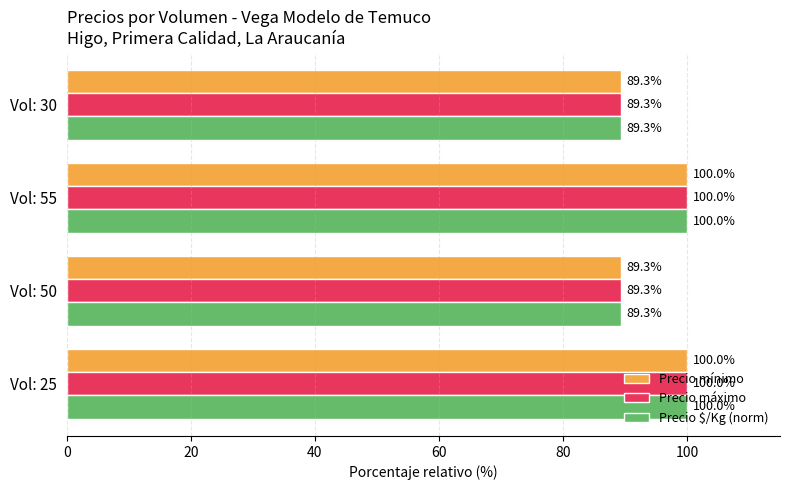

How many categories are shown in the chart?

4